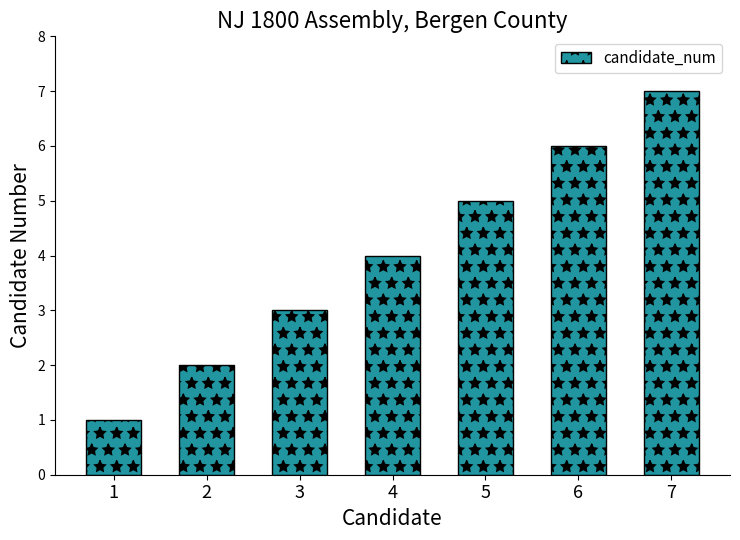

What is the difference between the values at 3 and 4?

1